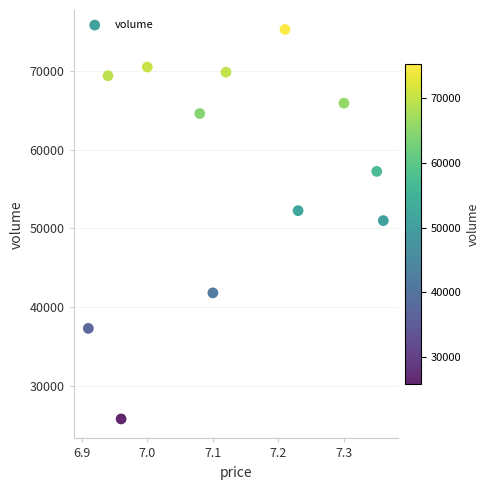

What is the average Y value?

56727